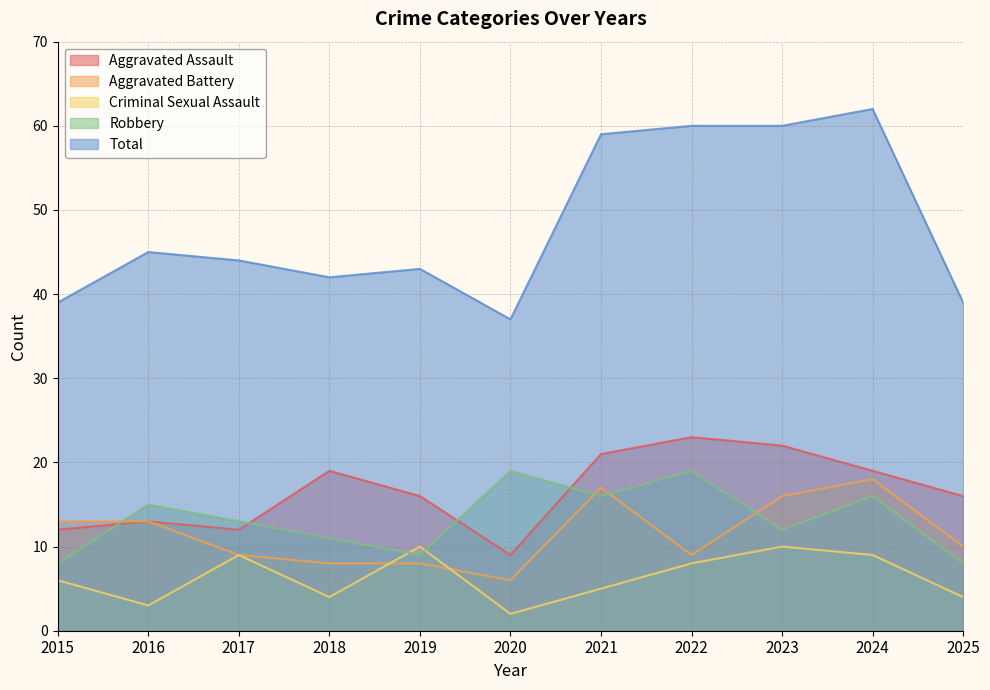

At which label does Aggravated Battery reach its minimum?

2020